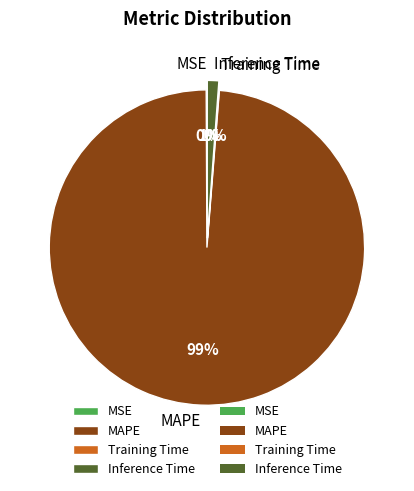

Rank the categories by value from lowest to highest.

MSE, Training Time, Inference Time, MAPE